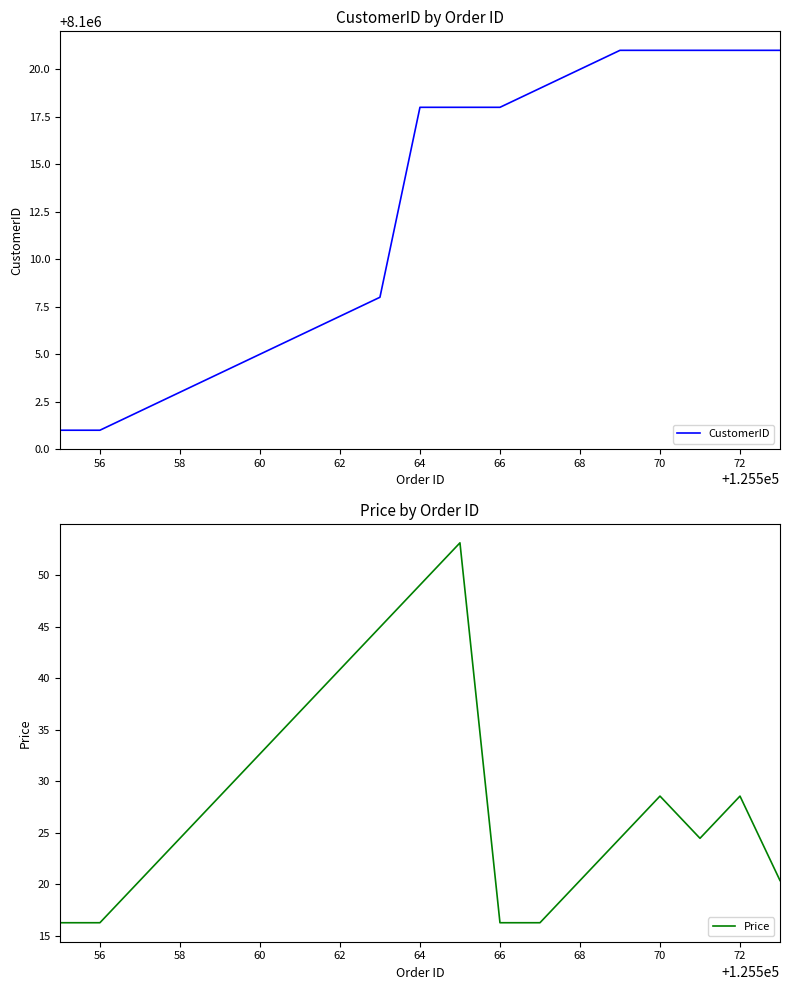

Does the chart have visible grid lines?

No